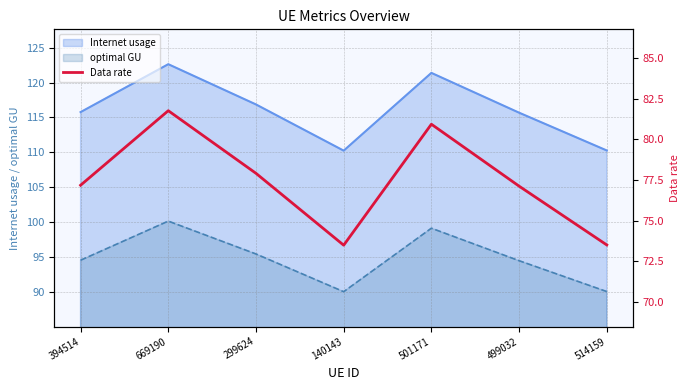

What is the smallest value displayed?

73.5